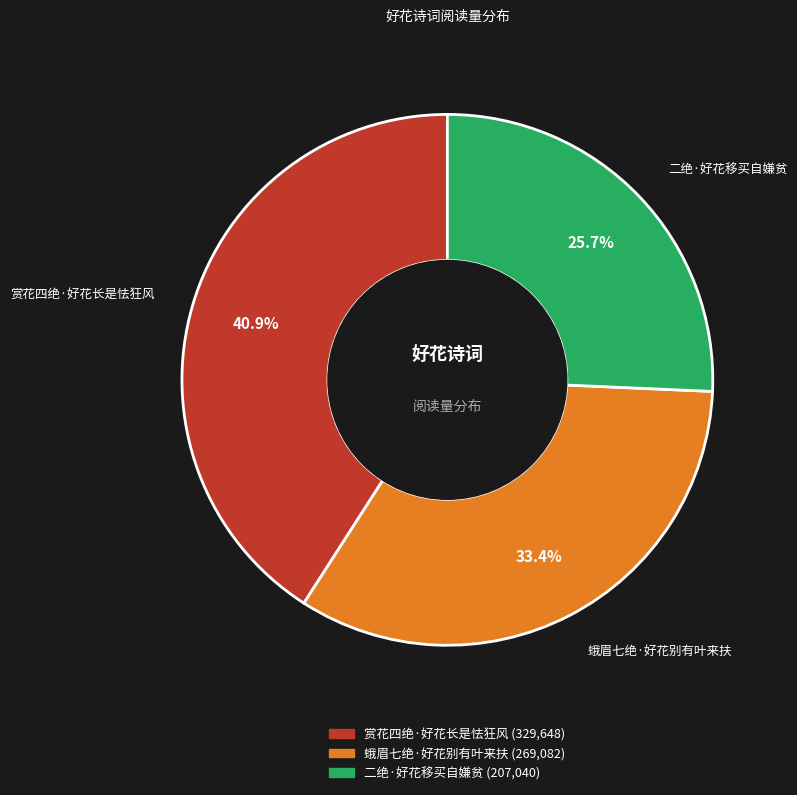

Which has a higher value, 蛾眉七绝·好花别有叶来扶 or 赏花四绝·好花长是怯狂风?

赏花四绝·好花长是怯狂风